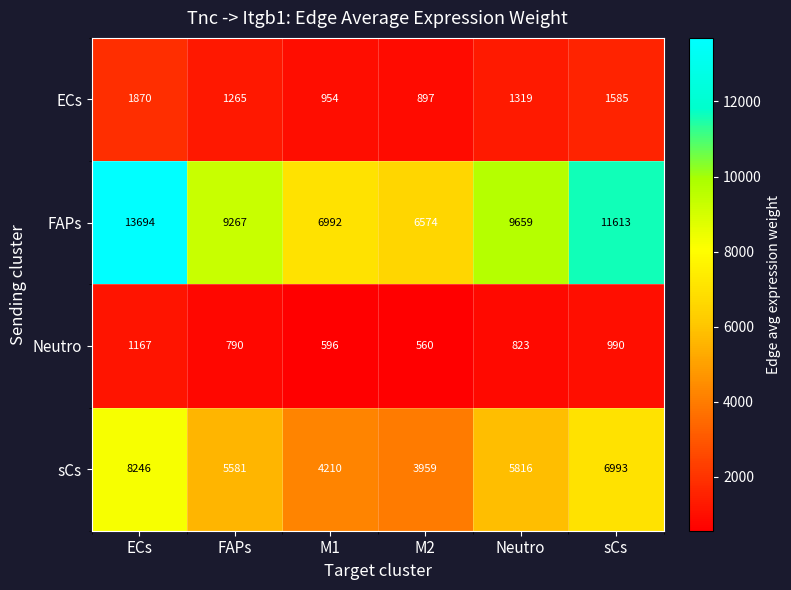

Where is sCs nearest to the value 6102?

Neutro